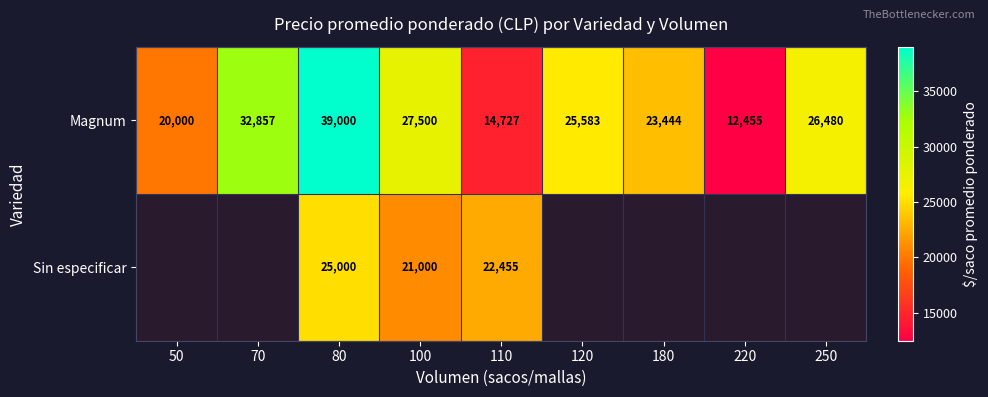

The value of Sin especificar at 110 is 22455. True or false?

True